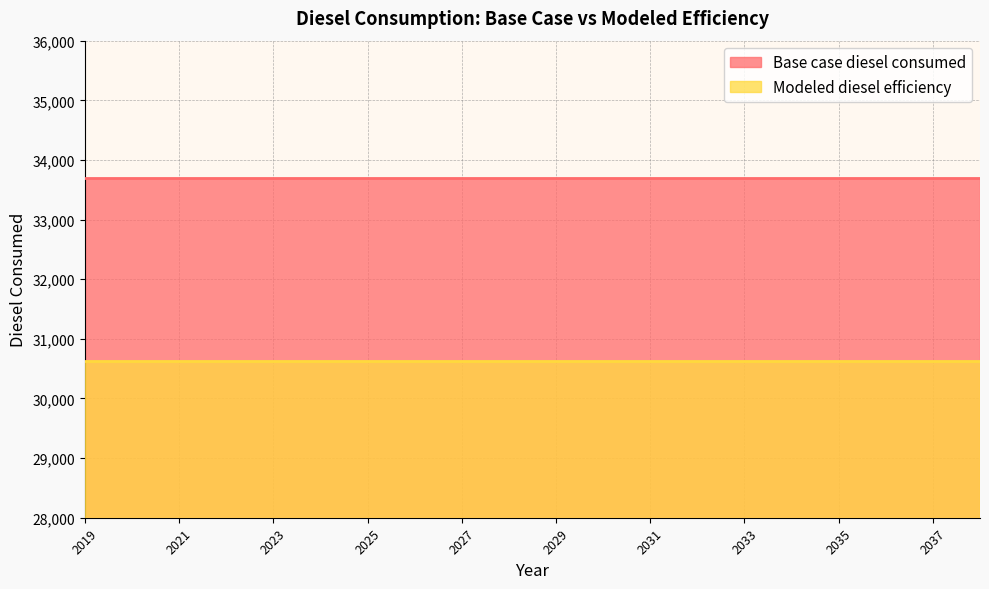

True or false: Modeled diesel efficiency and Base case diesel consumed intersect in this chart.

False